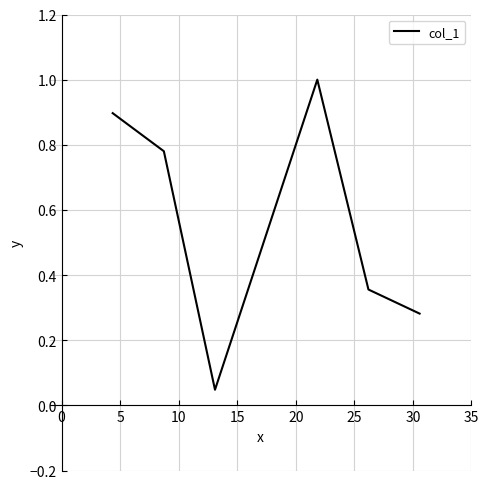

What is the sum of all values?

3.4